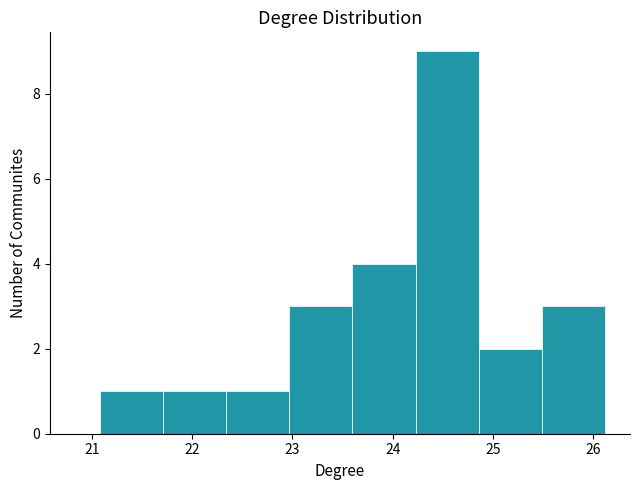

Which range on the x-axis has the tallest bar?

24.2 to 24.9